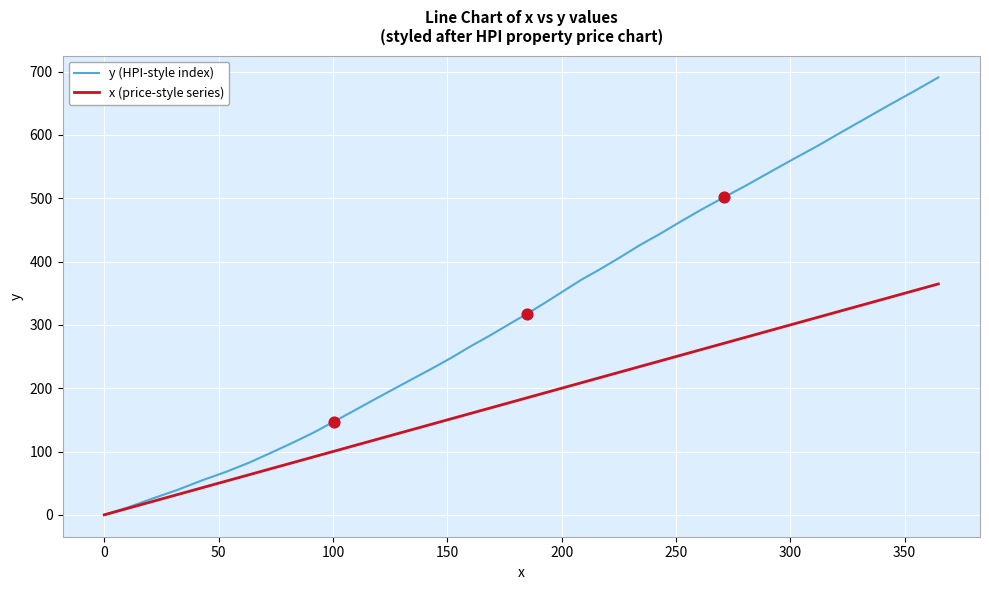

At how many categories does at least one series exceed 401?

15